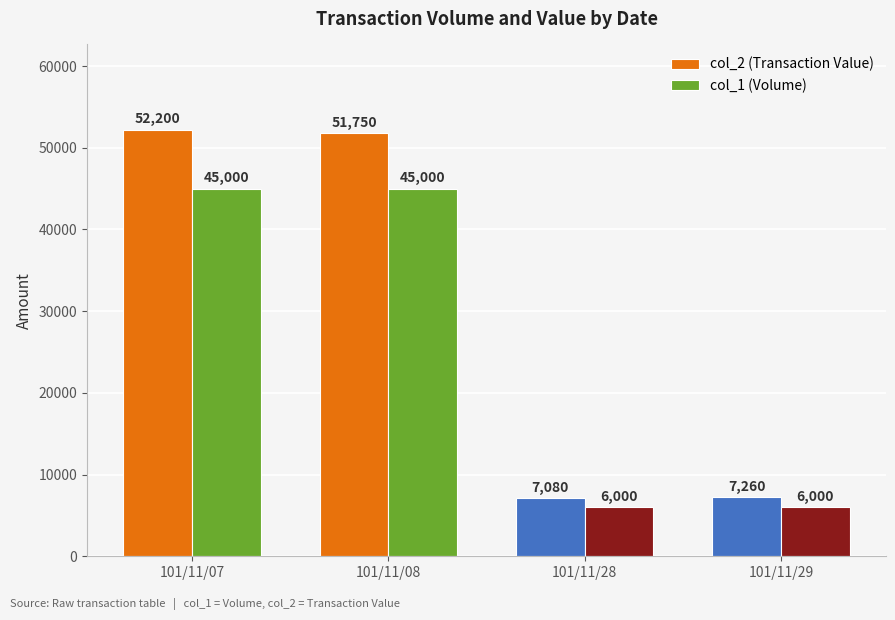

Reading left to right, list all the values displayed in this chart.

col_2 (Transaction Value): 101/11/07=52200	101/11/08=51750	101/11/28=7080	101/11/29=7260
col_1 (Volume): 101/11/07=45000	101/11/08=45000	101/11/28=6000	101/11/29=6000